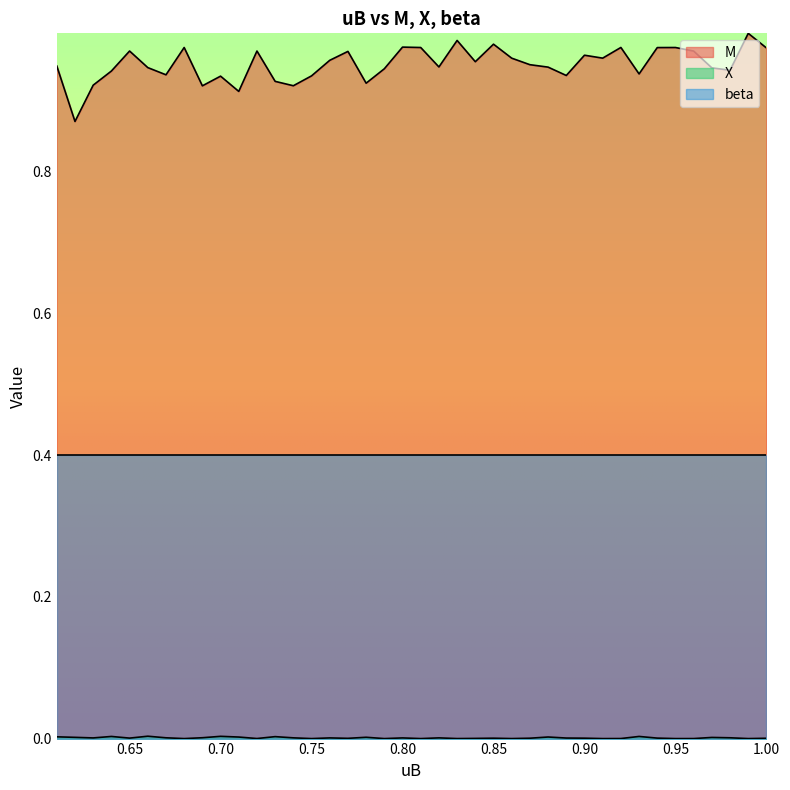

What is the minimum value for beta?

0.4